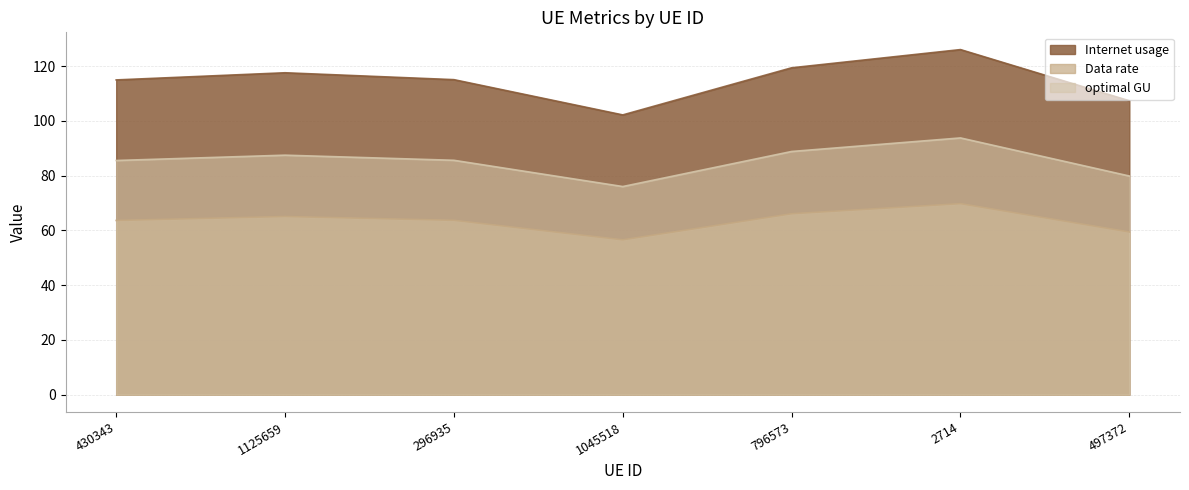

True or false: optimal GU and Internet usage intersect in this chart.

False